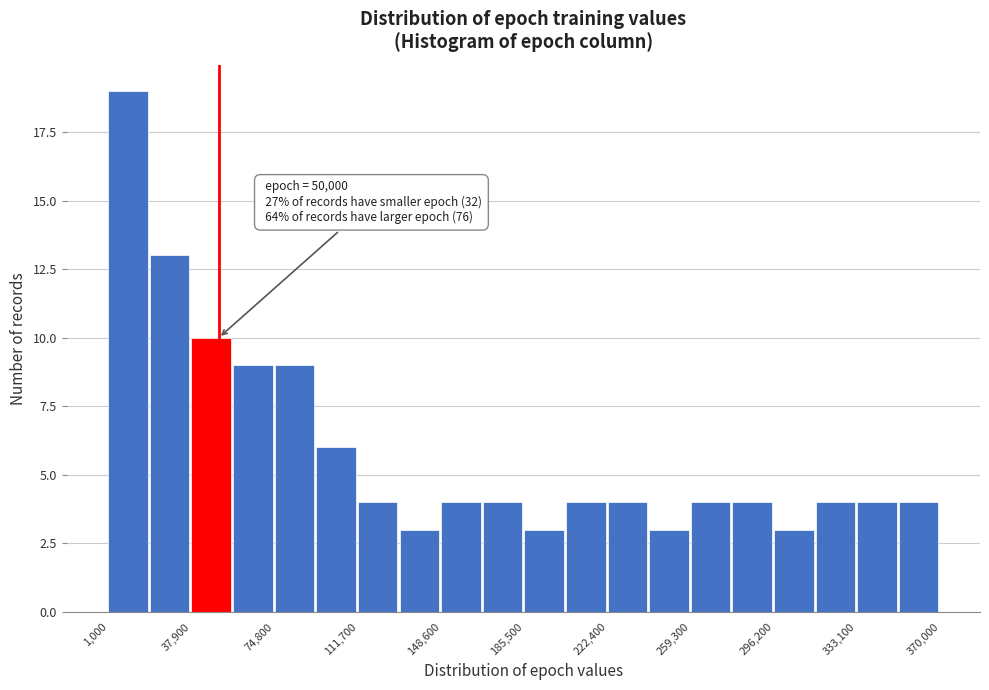

Around what value on the x-axis is the tallest bar? Give the approximate position of its centre, as read against the axis.

10000